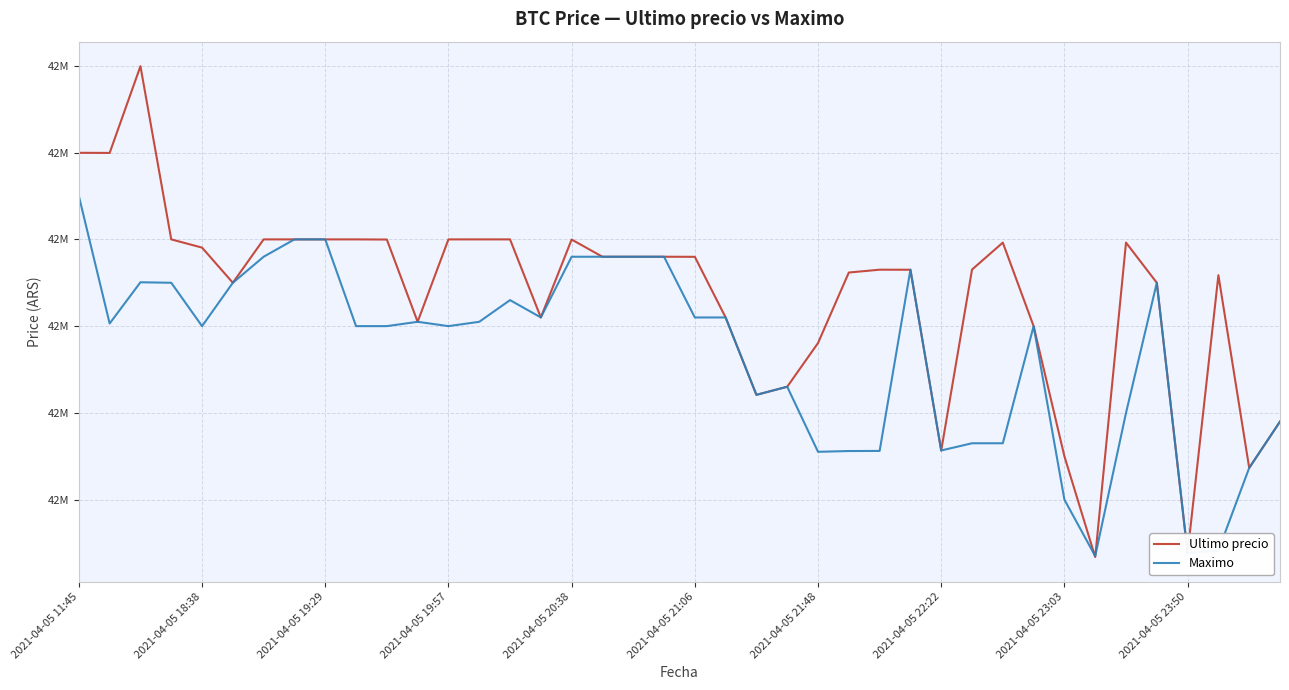

What is the value of the Ultimo precio point at the 3rd from the left?

42799603